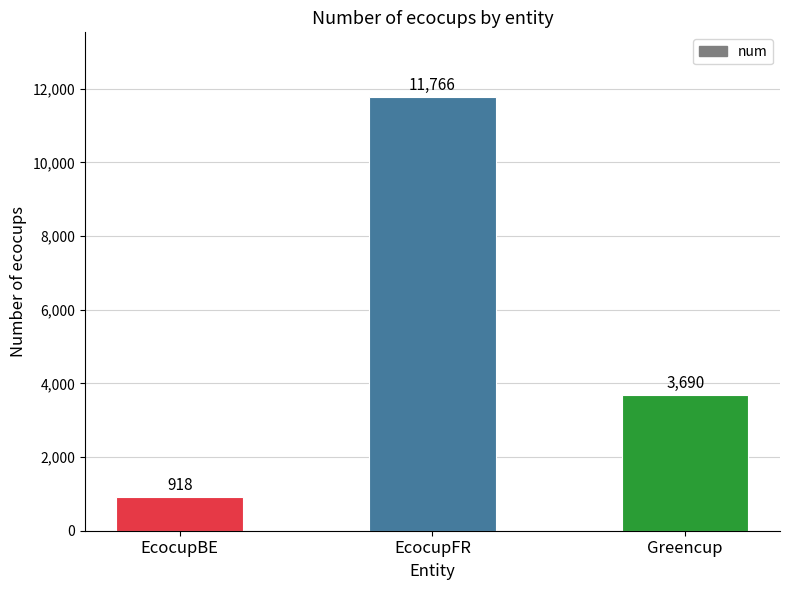

Are the bars horizontal?

No